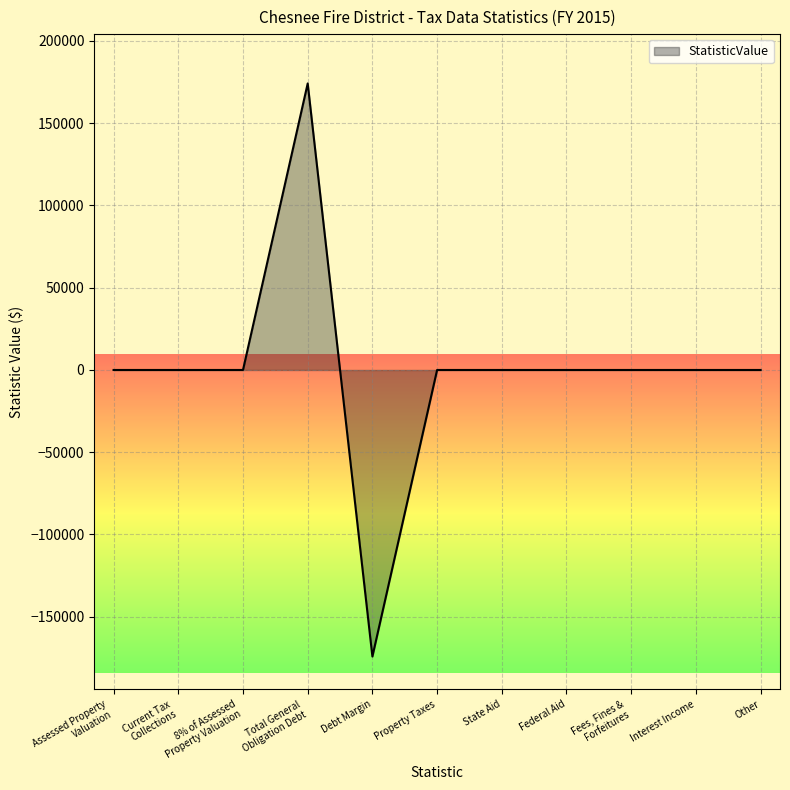

What is the smallest value displayed?

-174184